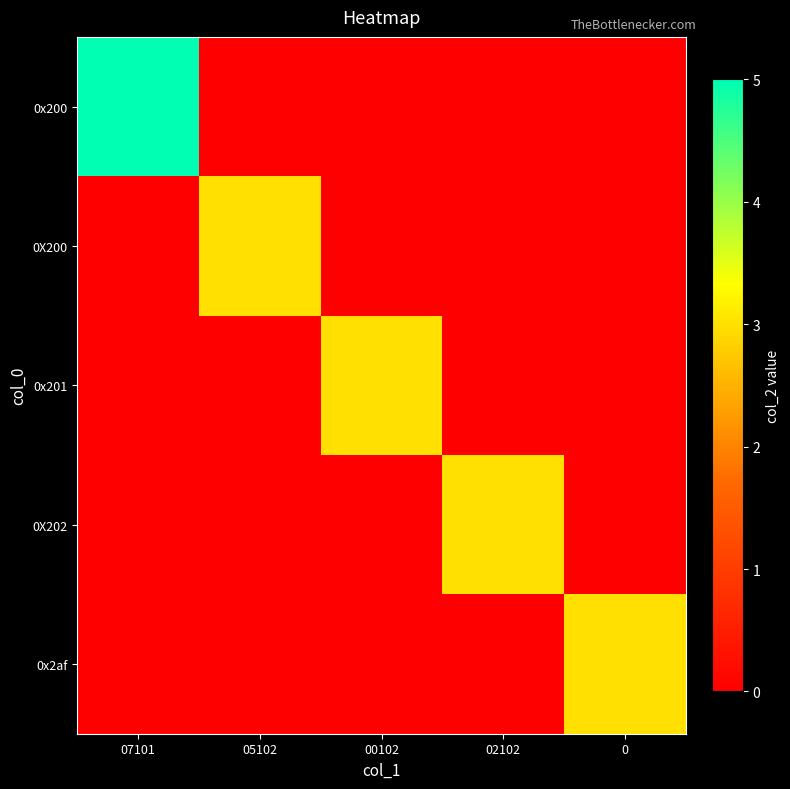

Reading left to right, list all the values displayed in this chart.

0x200: 07101=5	05102=0	00102=0	02102=0	0=0
0X200: 07101=0	05102=3	00102=0	02102=0	0=0
0x201: 07101=0	05102=0	00102=3	02102=0	0=0
0X202: 07101=0	05102=0	00102=0	02102=3	0=0
0x2af: 07101=0	05102=0	00102=0	02102=0	0=3